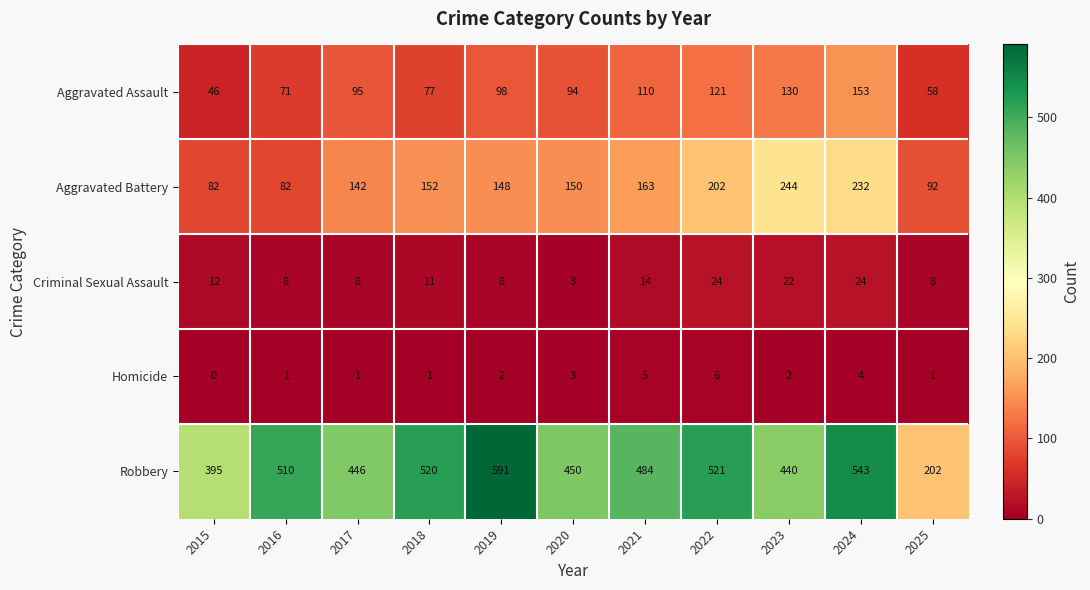

At which category is the sum across all series the highest?

2024